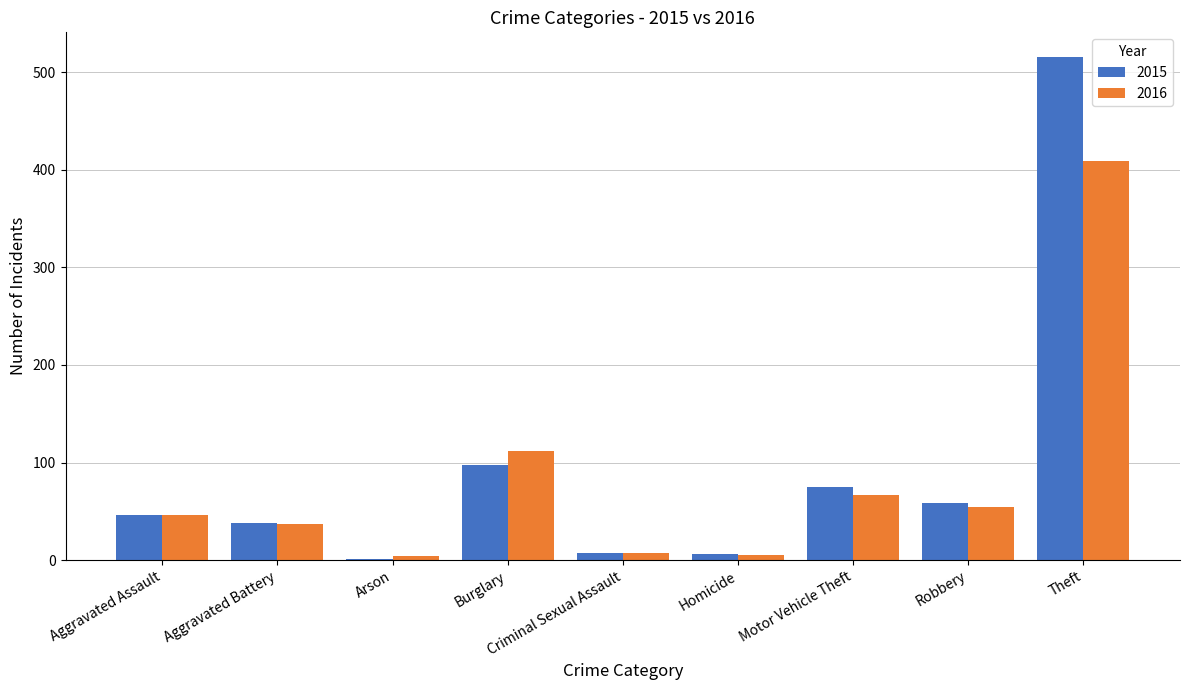

What is the sum of all 2016 values?

741